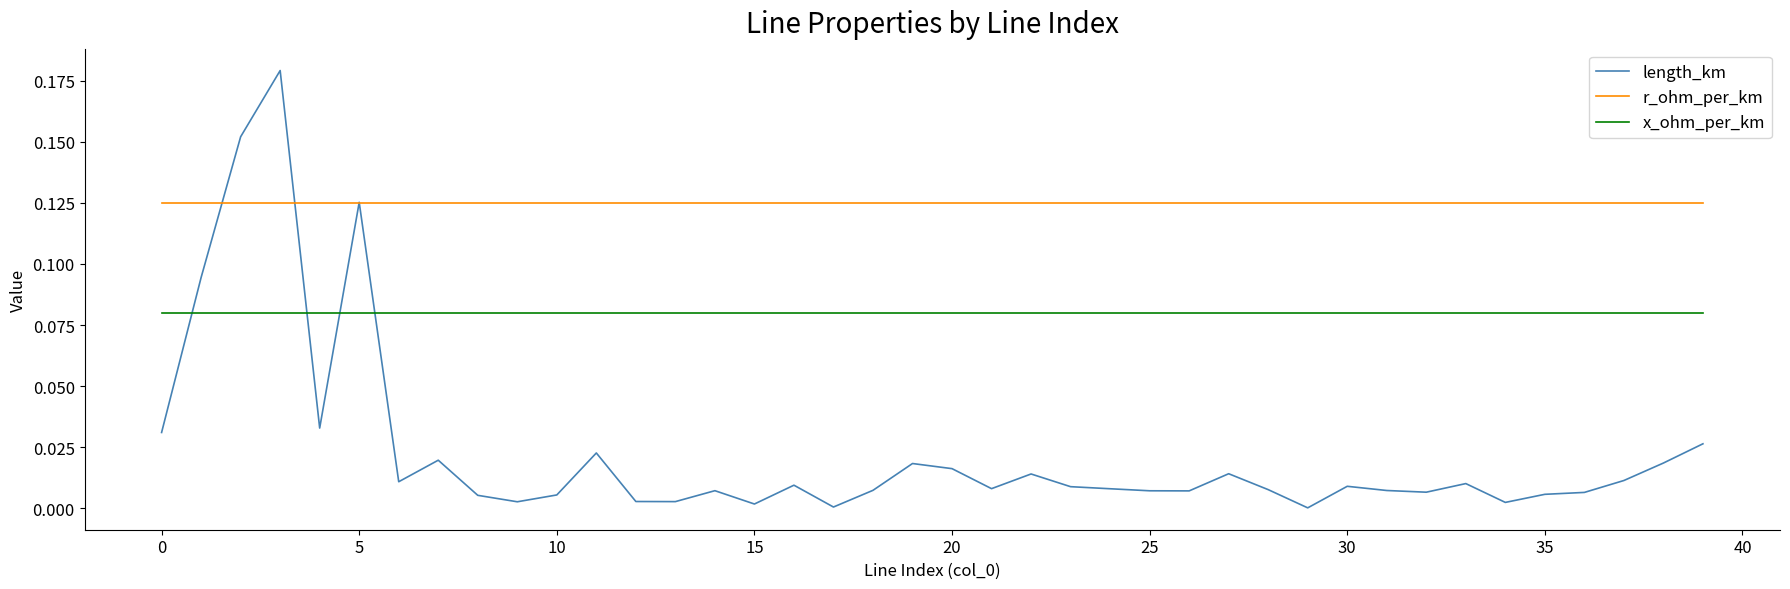

Which series has the largest total across all categories?

r_ohm_per_km